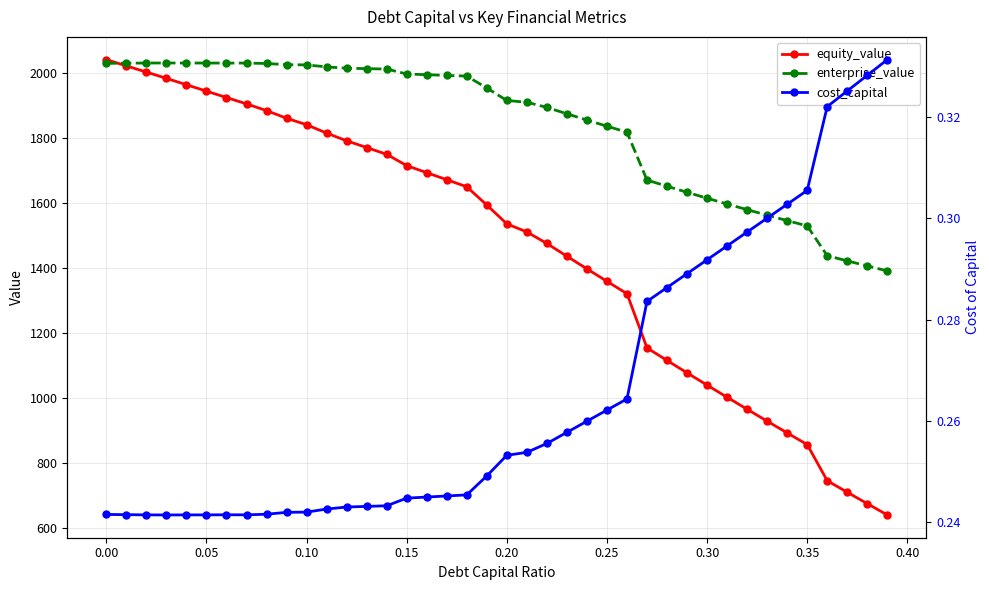

What is the highest value of the equity_value series?

2040.1